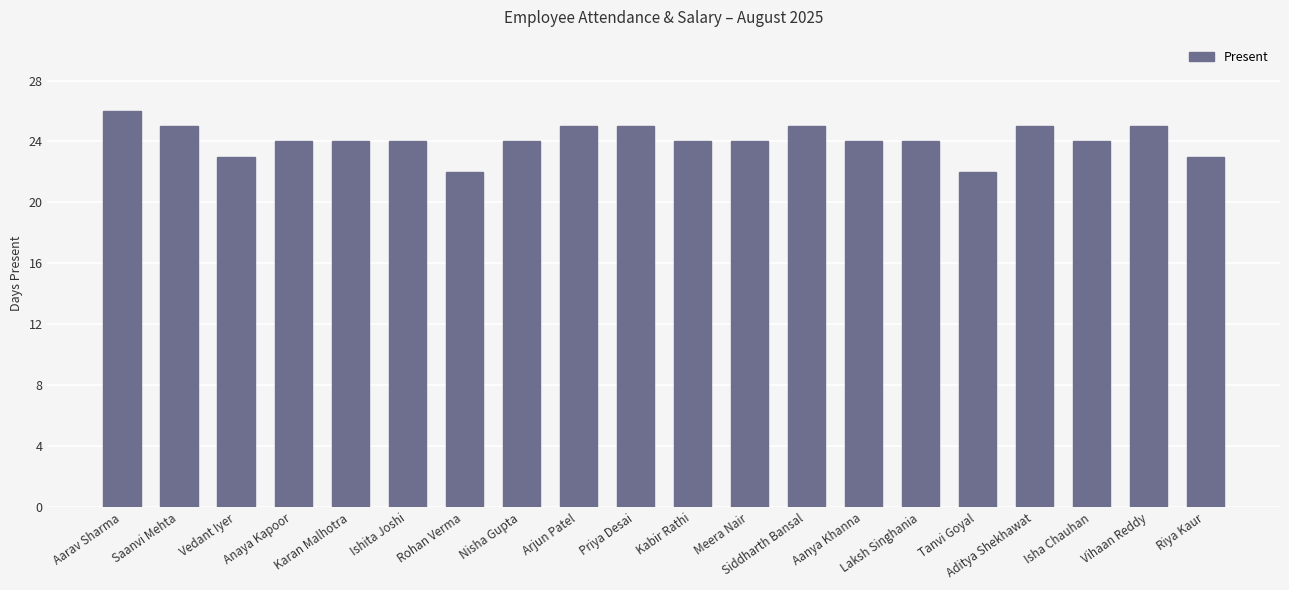

Reading right to left, extract all data points from this chart.

Riya Kaur=23	Vihaan Reddy=25	Isha Chauhan=24	Aditya Shekhawat=25	Tanvi Goyal=22	Laksh Singhania=24	Aanya Khanna=24	Siddharth Bansal=25	Meera Nair=24	Kabir Rathi=24	Priya Desai=25	Arjun Patel=25	Nisha Gupta=24	Rohan Verma=22	Ishita Joshi=24	Karan Malhotra=24	Anaya Kapoor=24	Vedant Iyer=23	Saanvi Mehta=25	Aarav Sharma=26